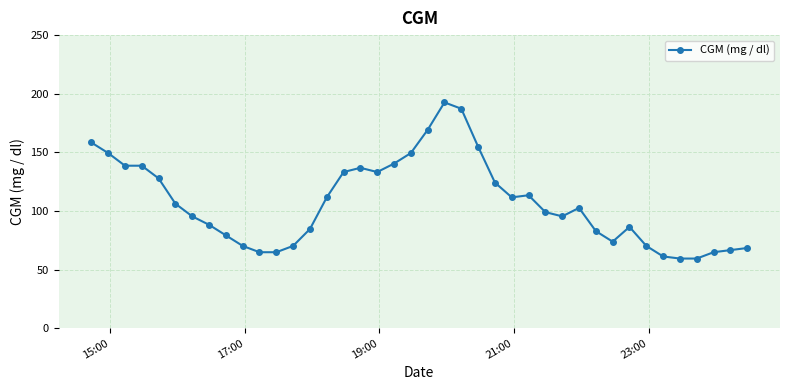

True or false: the data has more than 2 interior local peaks.

True